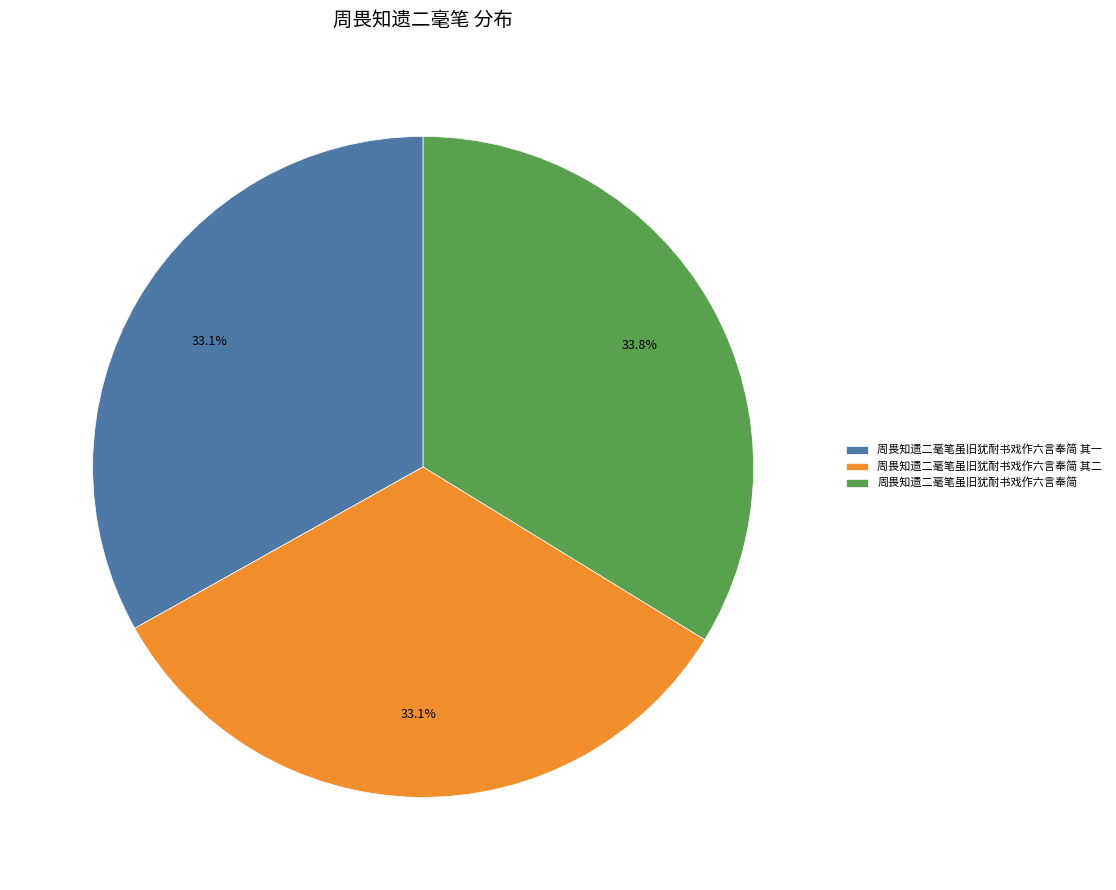

Which slice is the largest?

周畏知遗二毫笔虽旧犹耐书戏作六言奉简